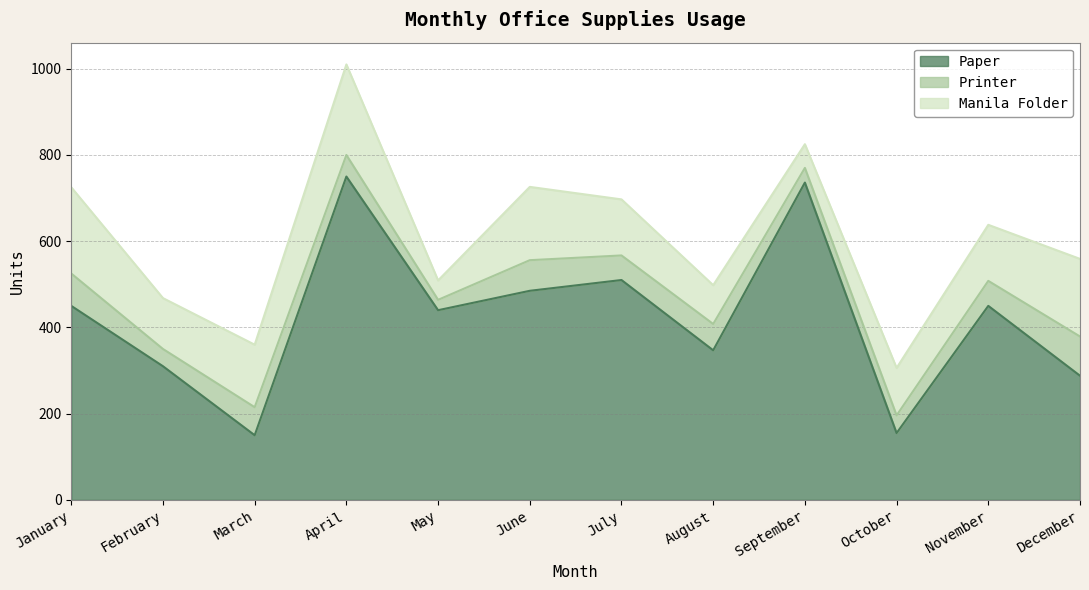

At which category is the sum across all series the highest?

April